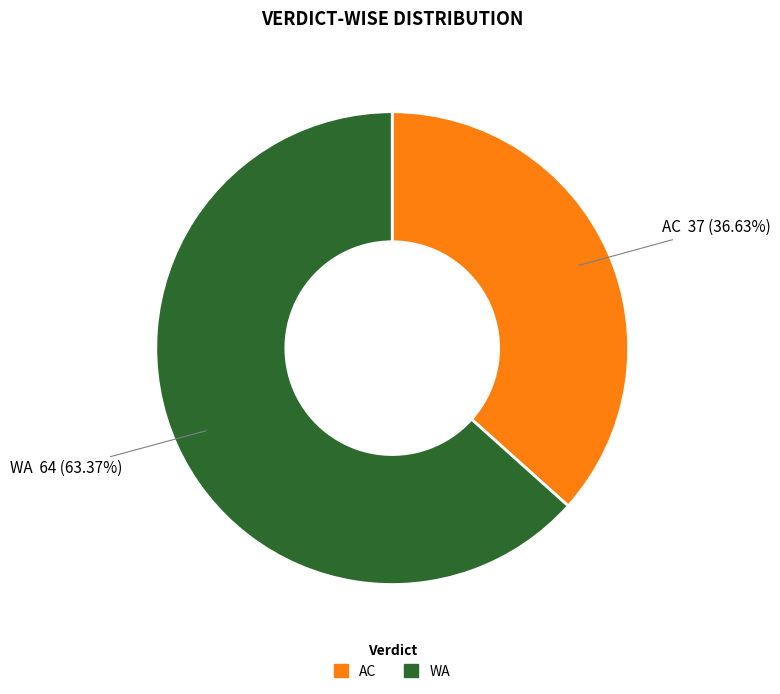

Rank the categories by value from highest to lowest.

WA, AC